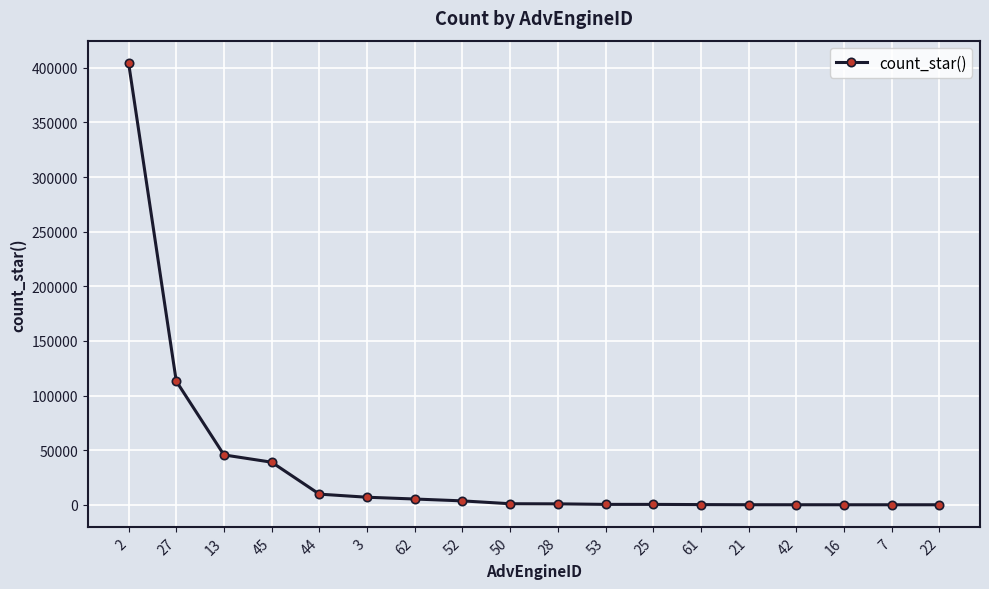

What is the average value?

35028